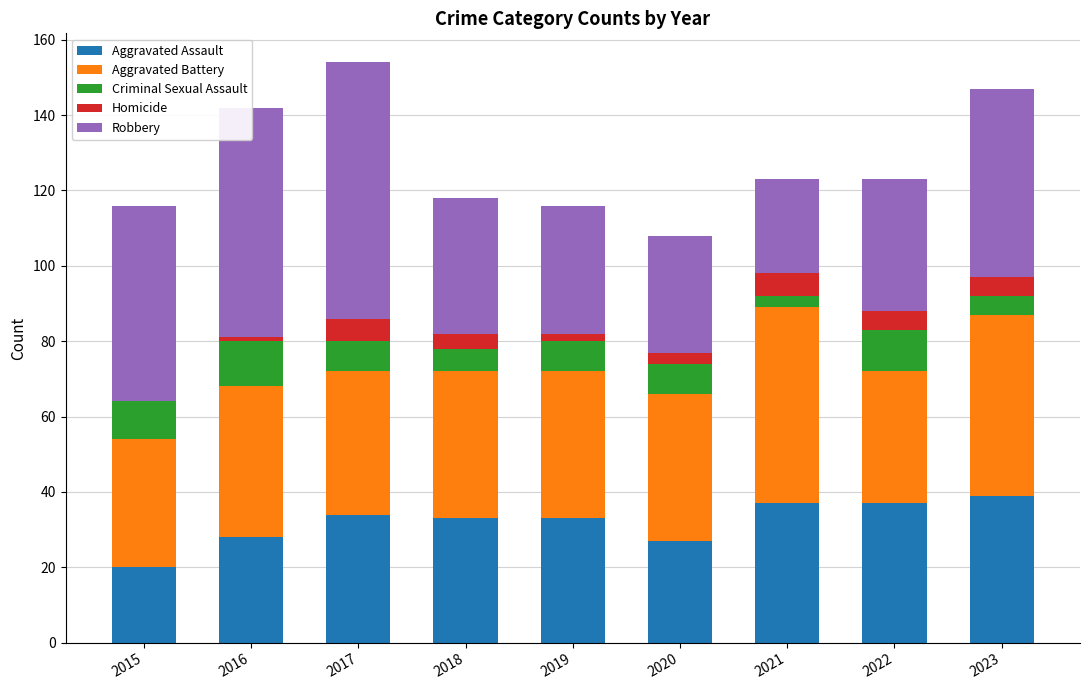

What is the highest value of the Aggravated Assault series?

39